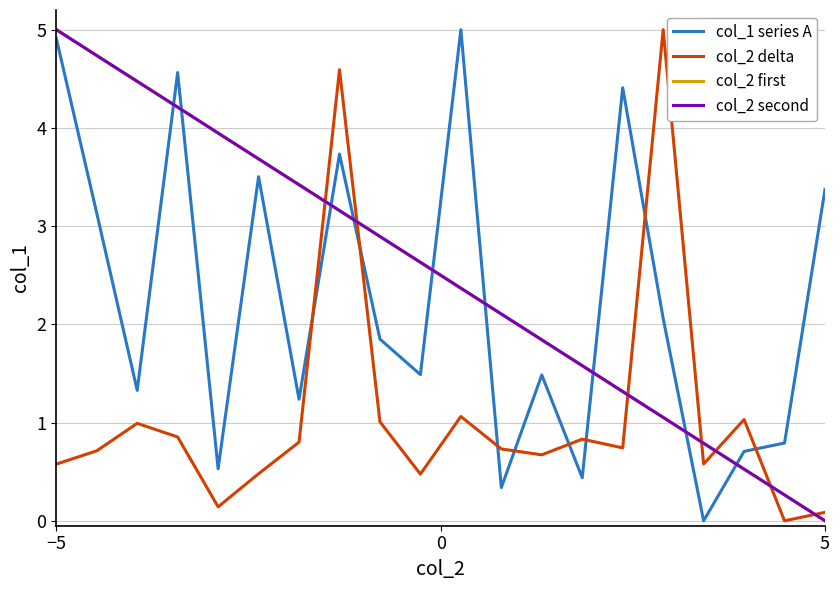

What is the maximum value for col_2 second?

5.0